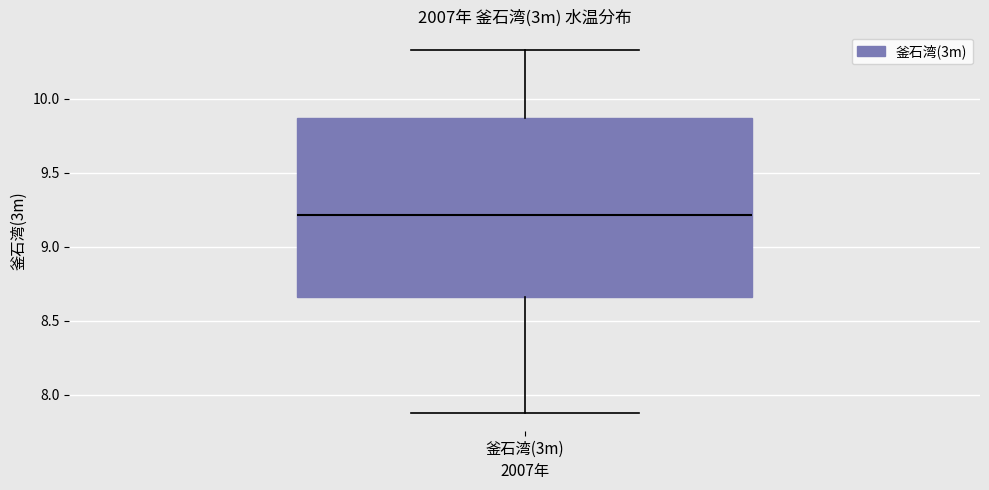

Transcribe this box plot: give where the median line is, the range the box spans, and where the two whiskers end, as read against the y-axis. The values are not printed on the chart, so give them approximately, as read against the axis.

median 9.20, box 8.65 to 9.85, whiskers 7.90 to 10.35